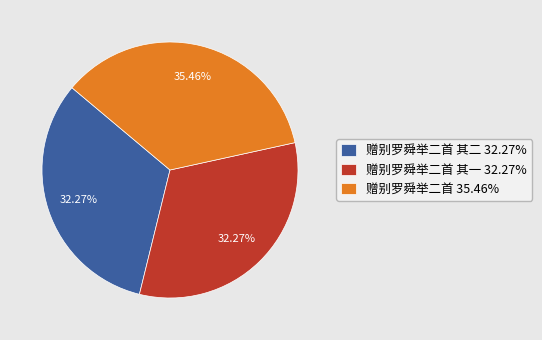

Does 赠别罗舜举二首 35.46% represent more than half of the total?

No